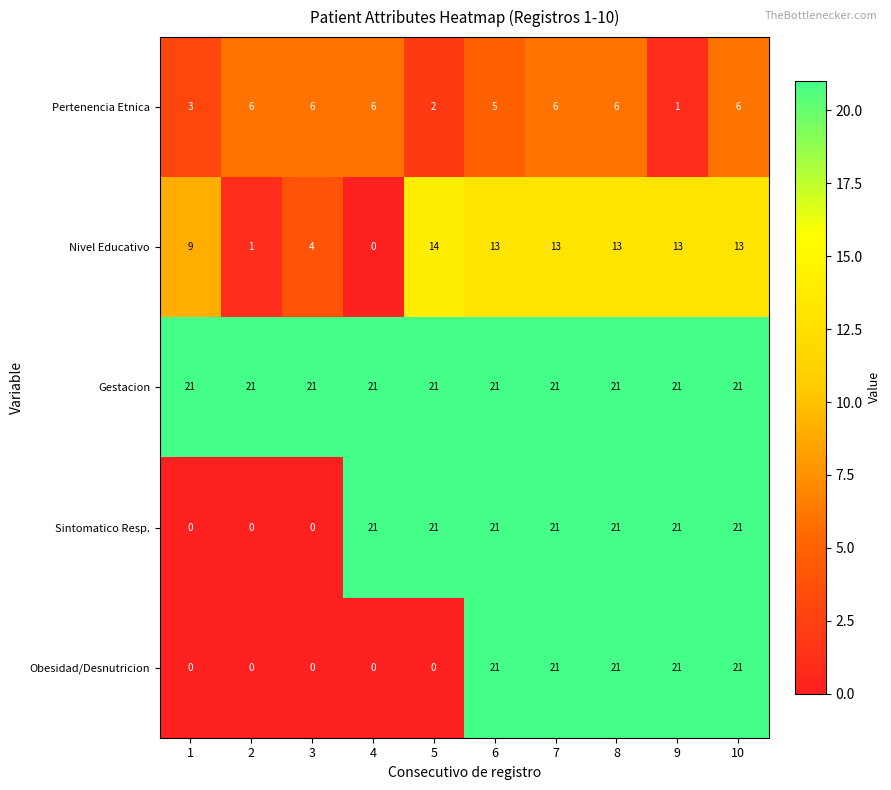

Which series has the largest total across all categories?

Gestacion